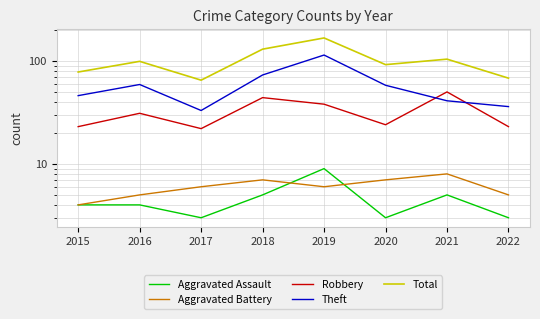

At which category does Total reach its first local peak?

2016